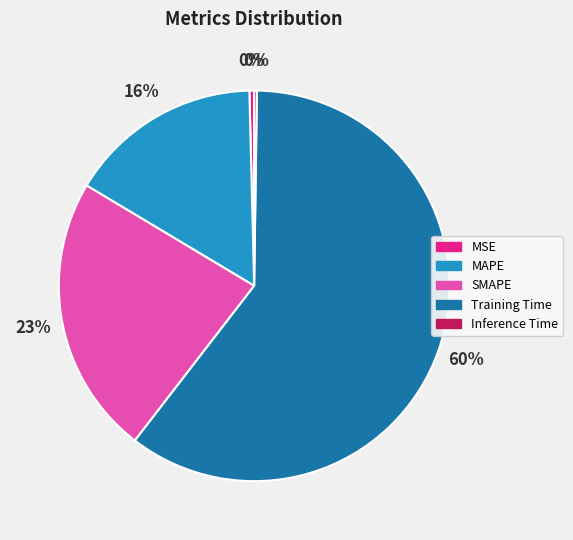

To the nearest percent, what portion does SMAPE represent?

23%